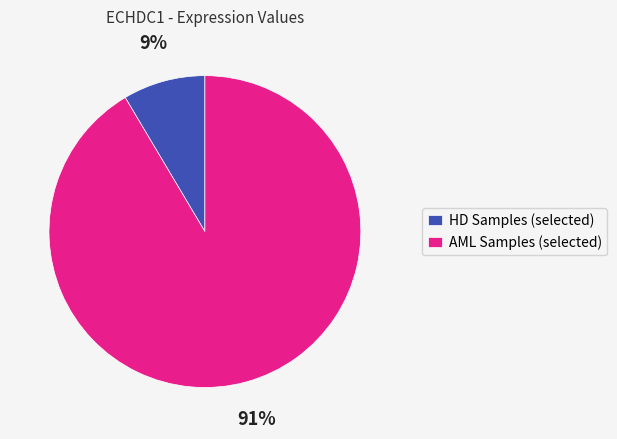

How many slices are in this pie chart?

2